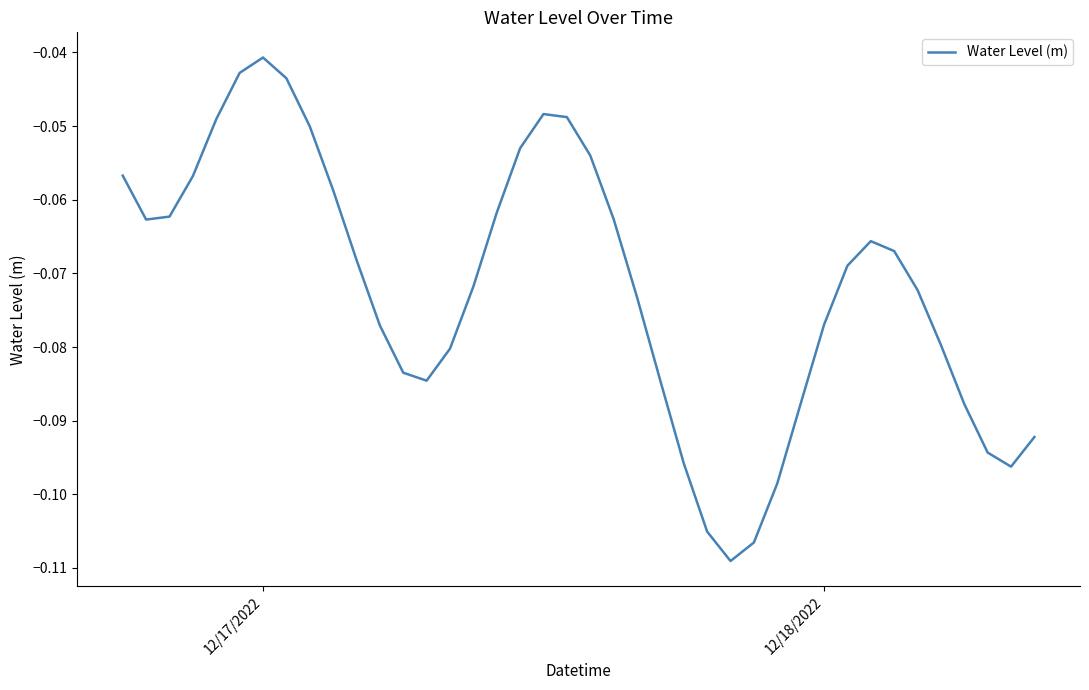

Which category has the highest value across all series?

12/17/2022